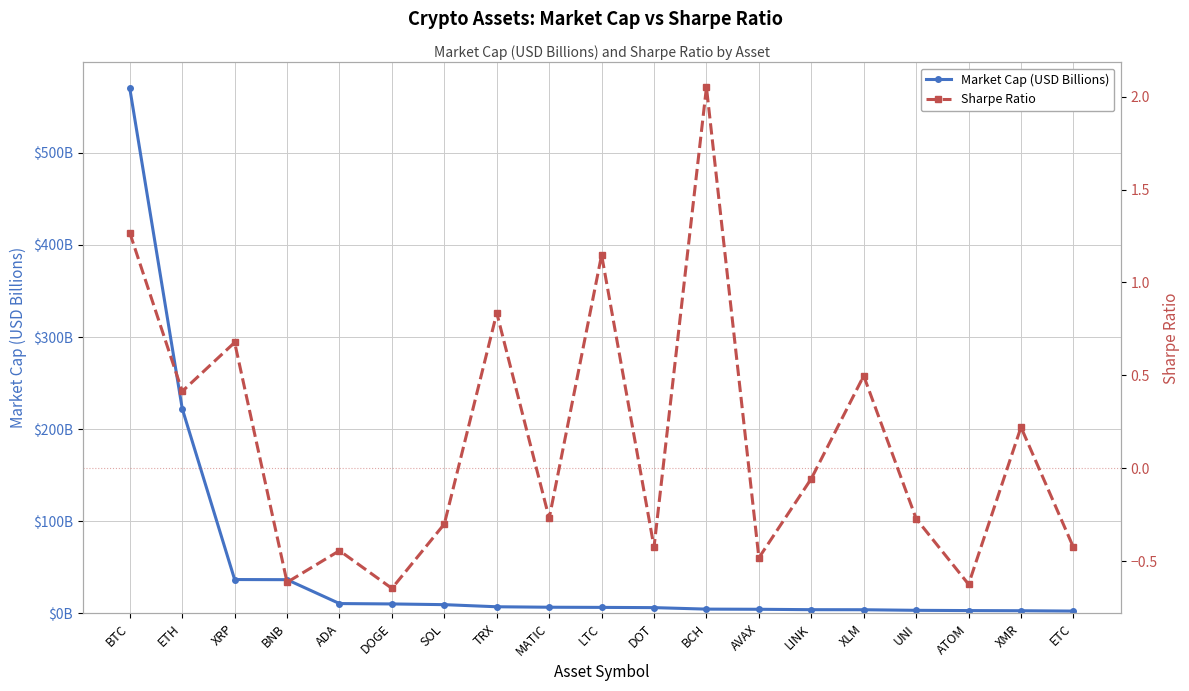

The Sharpe Ratio series shows -0.6 at DOGE. True or false?

True